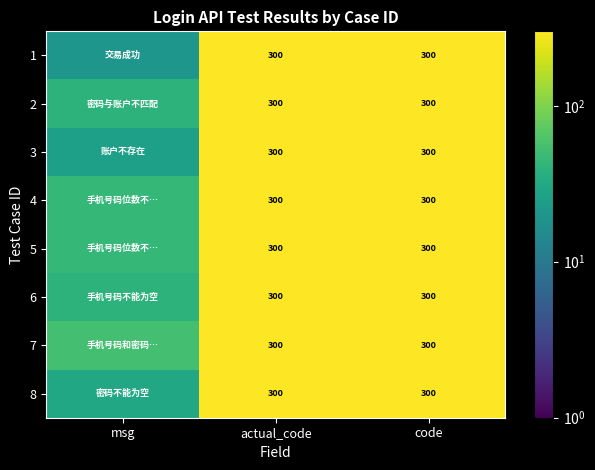

What is the sum of the 3 values at actual_code and code?

600